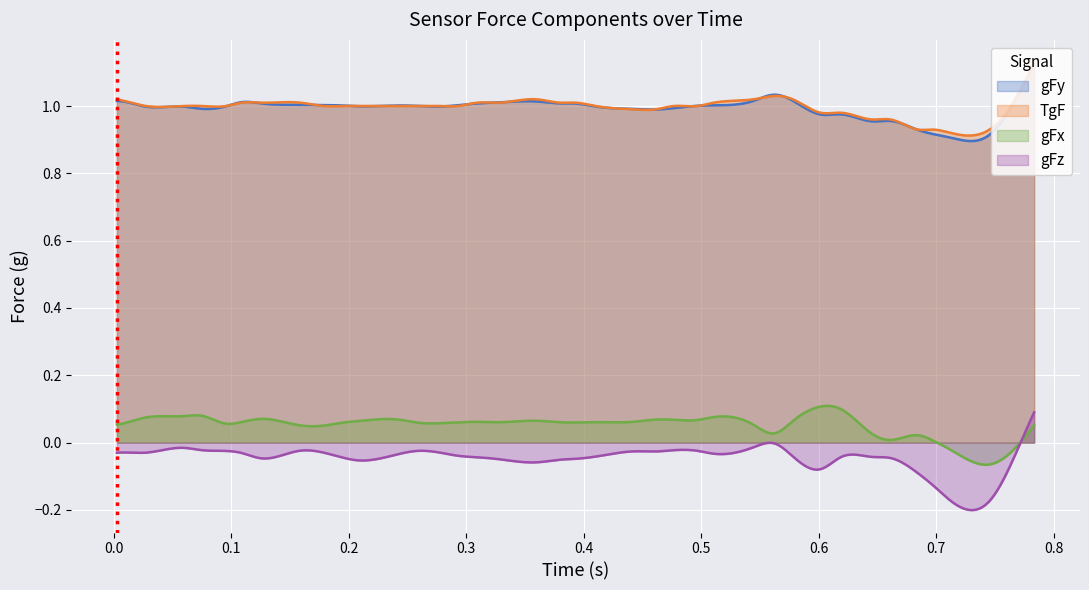

What is the sum of all gFx values?

2.1